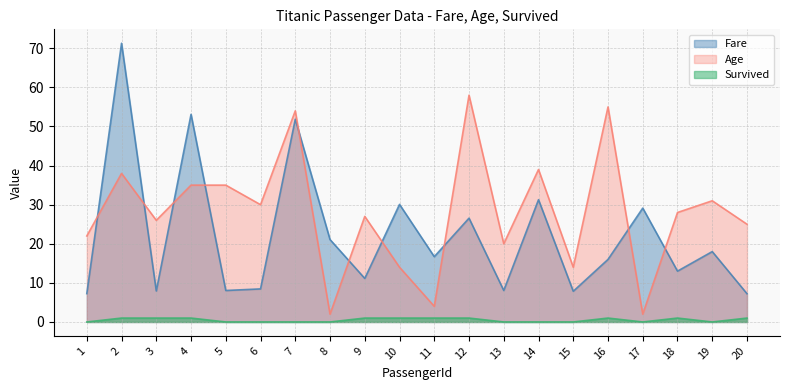

What is the difference between the second highest and minimum values in the Fare series?

45.9